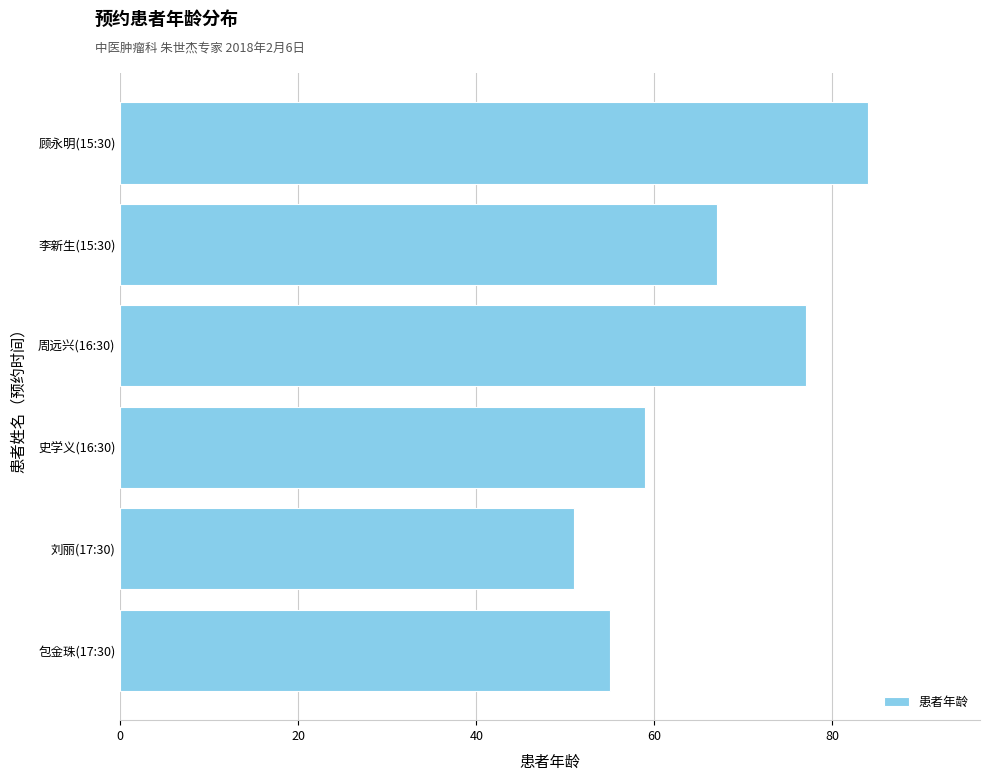

At which label is the value closest to 67?

李新生(15:30)